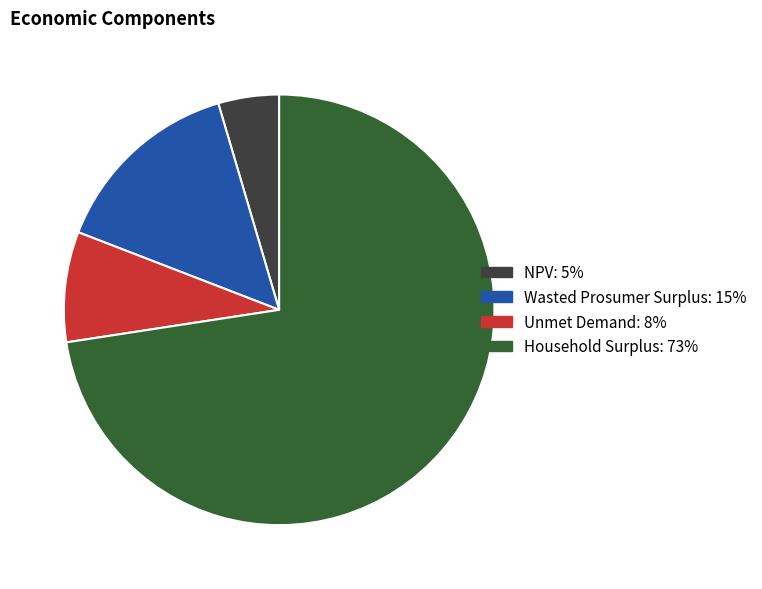

Approximately how many times larger is the value at Unmet Demand compared to NPV?

1.8